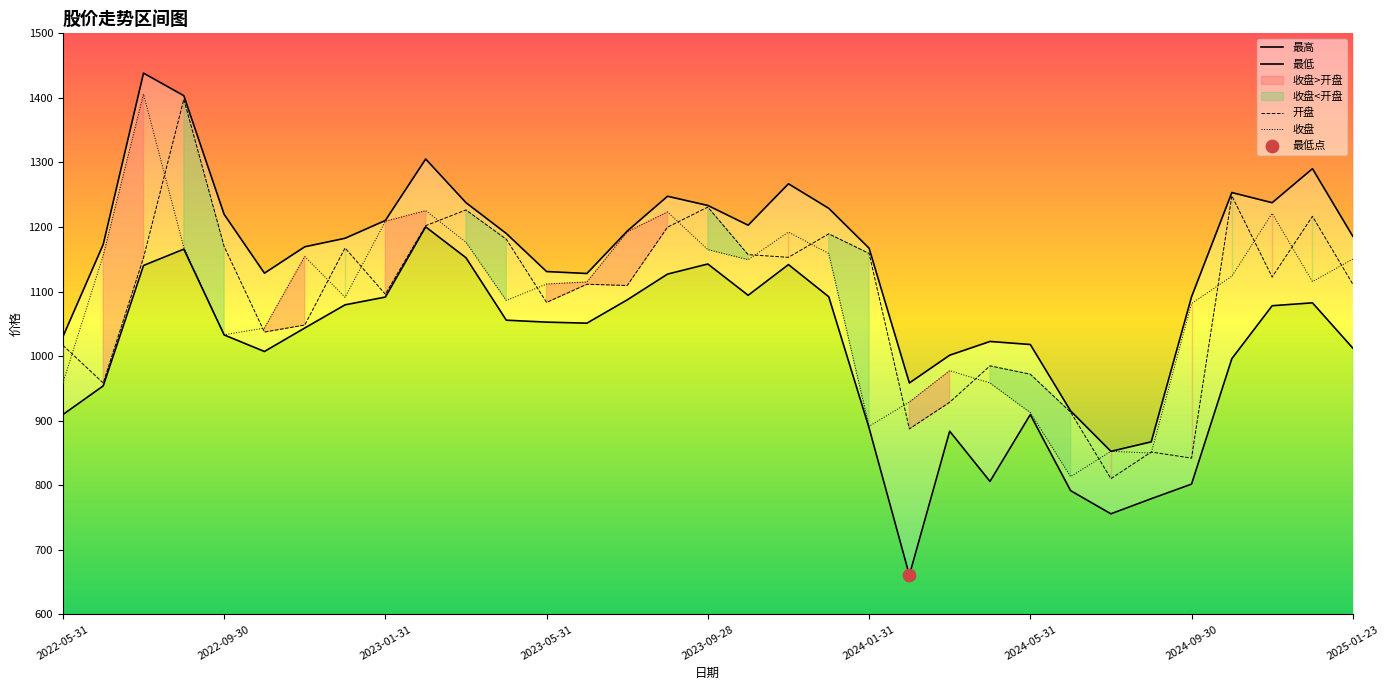

Which series has the largest total across all categories?

最高